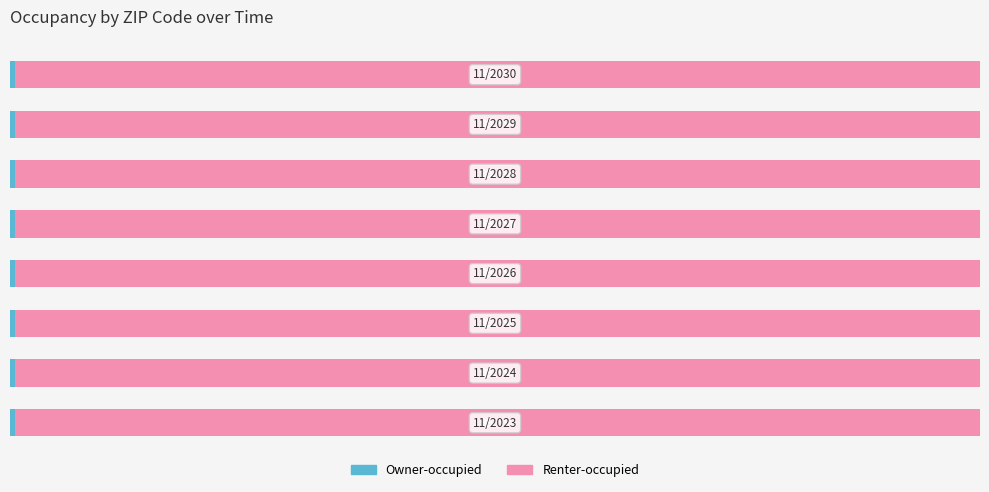

How many categories are shown in the chart?

8